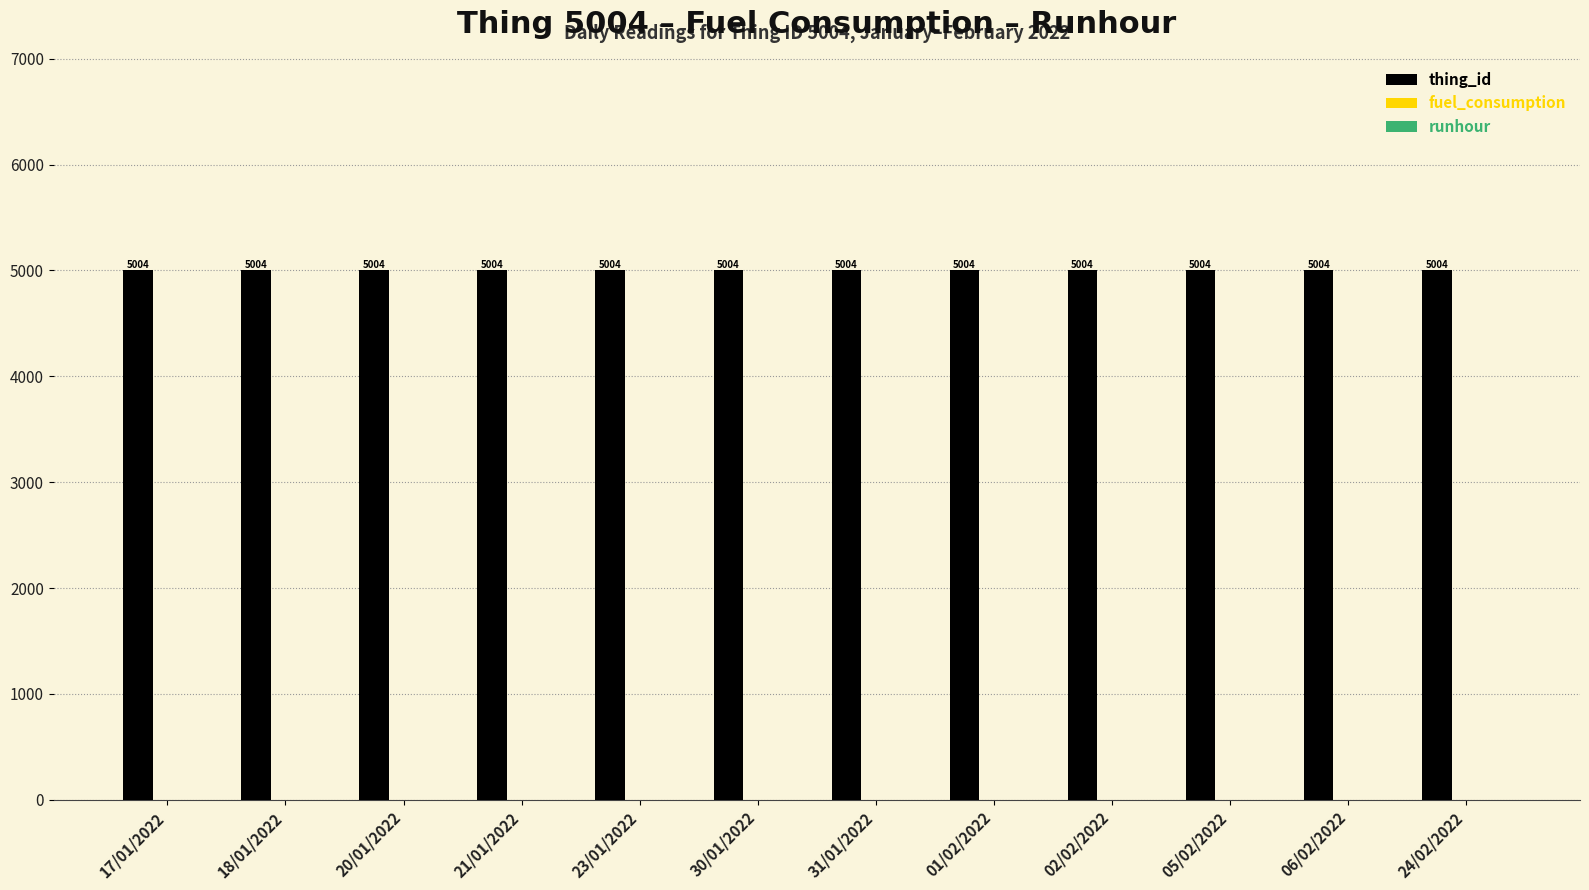

Which series has the largest total across all categories?

thing_id